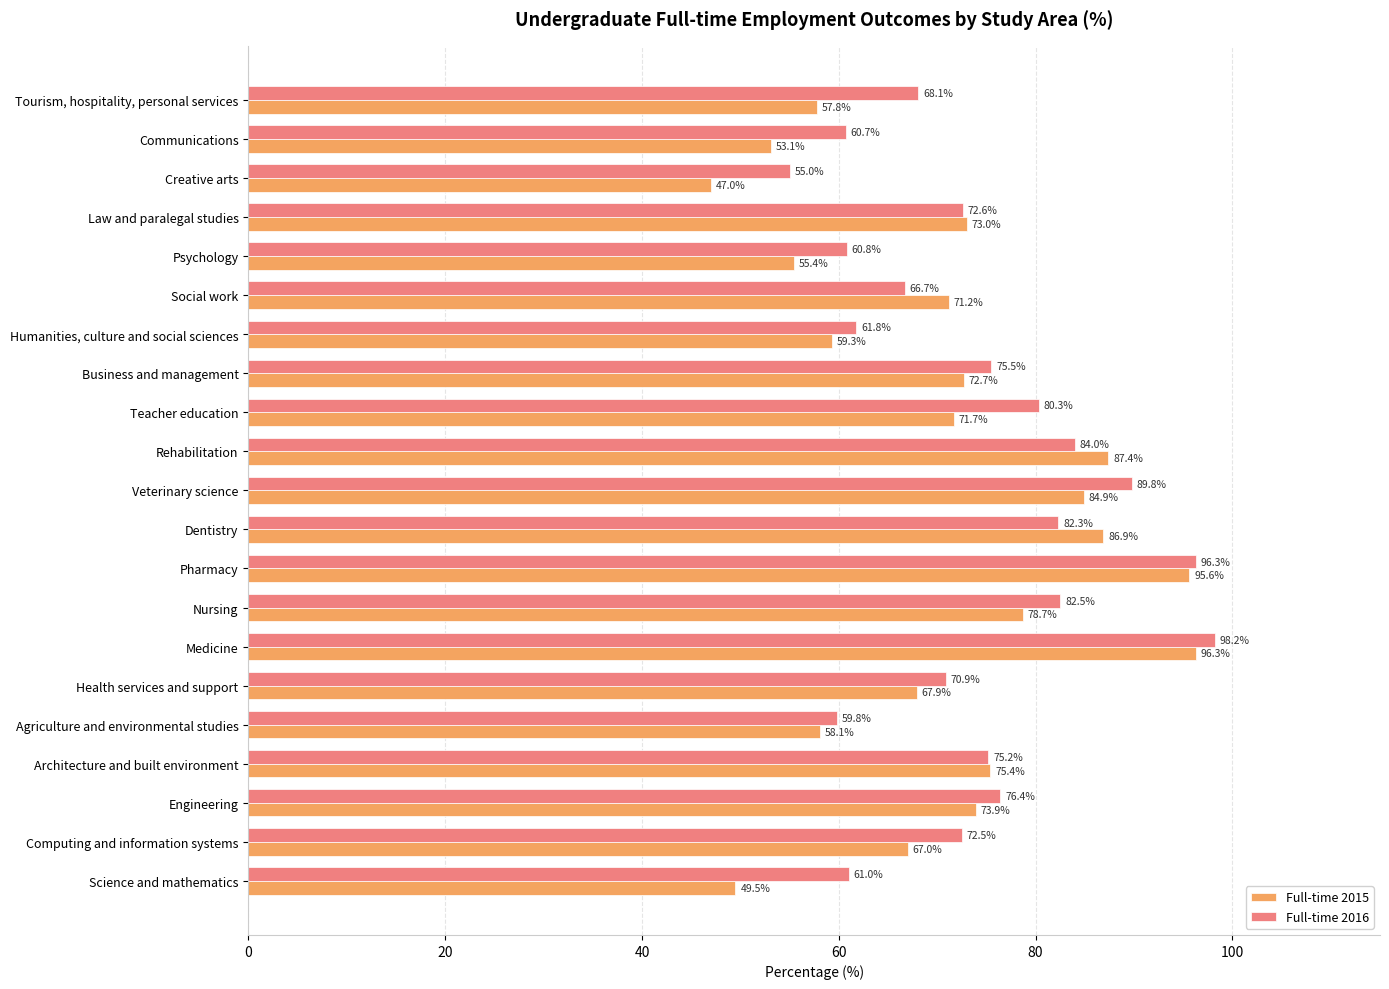

What is the difference between the second highest and second lowest values in the Full-time 2015 series?

46.1